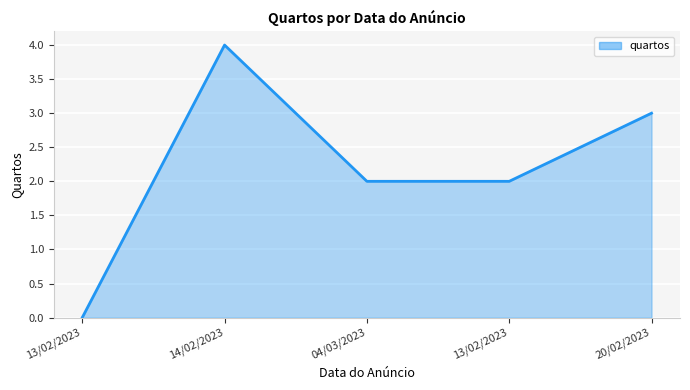

What is the difference between the second highest and second lowest values?

1